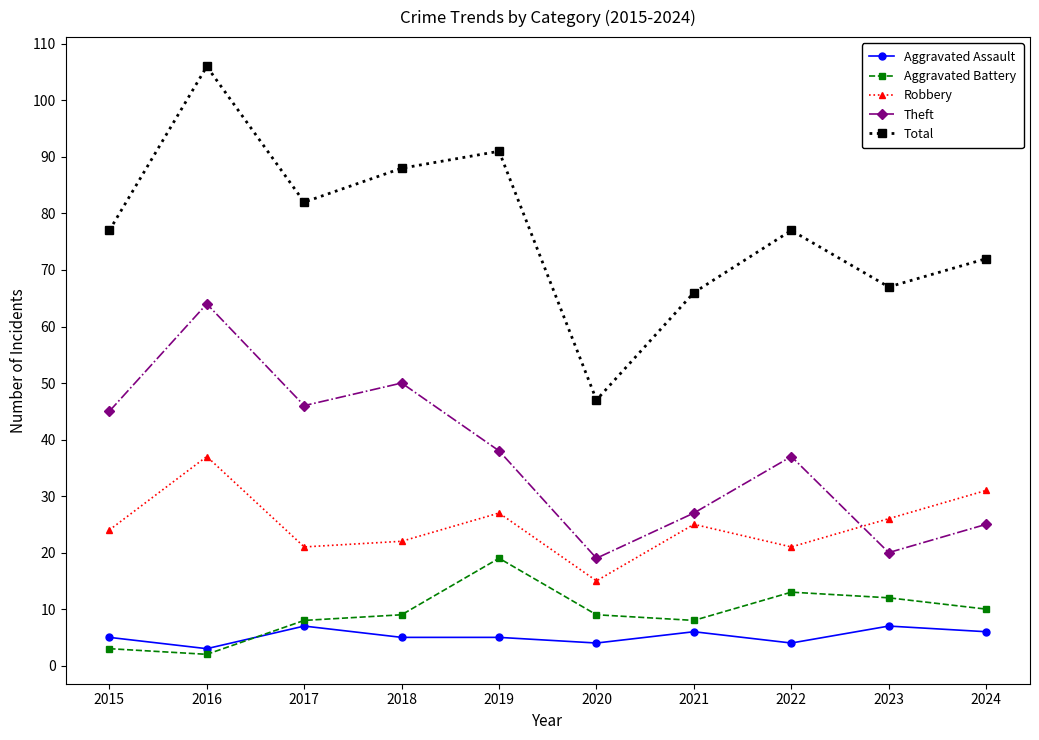

What are all the series names shown in the legend?

Aggravated Assault, Aggravated Battery, Robbery, Theft, Total